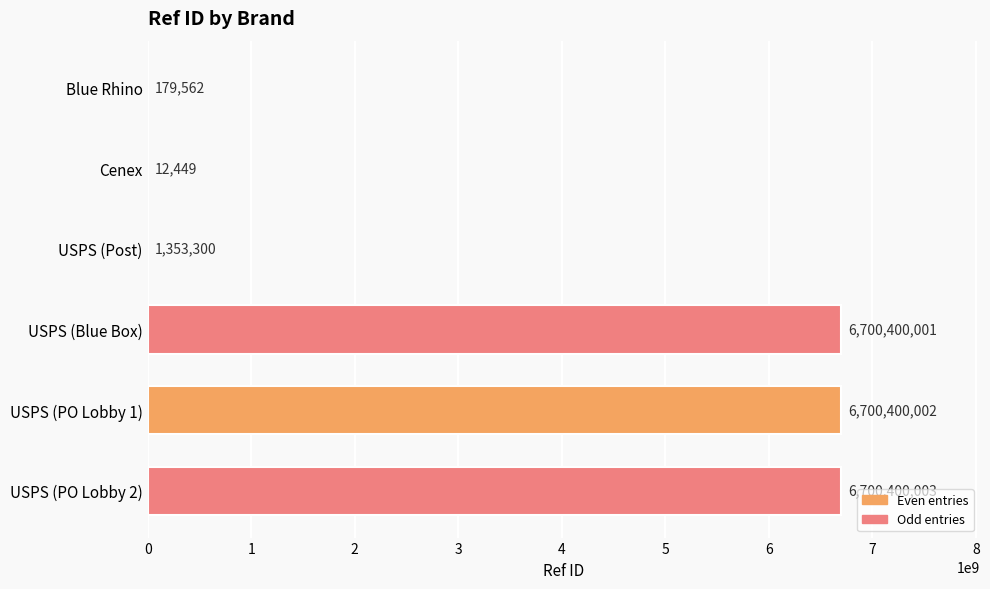

What is the greatest value displayed?

6700400003